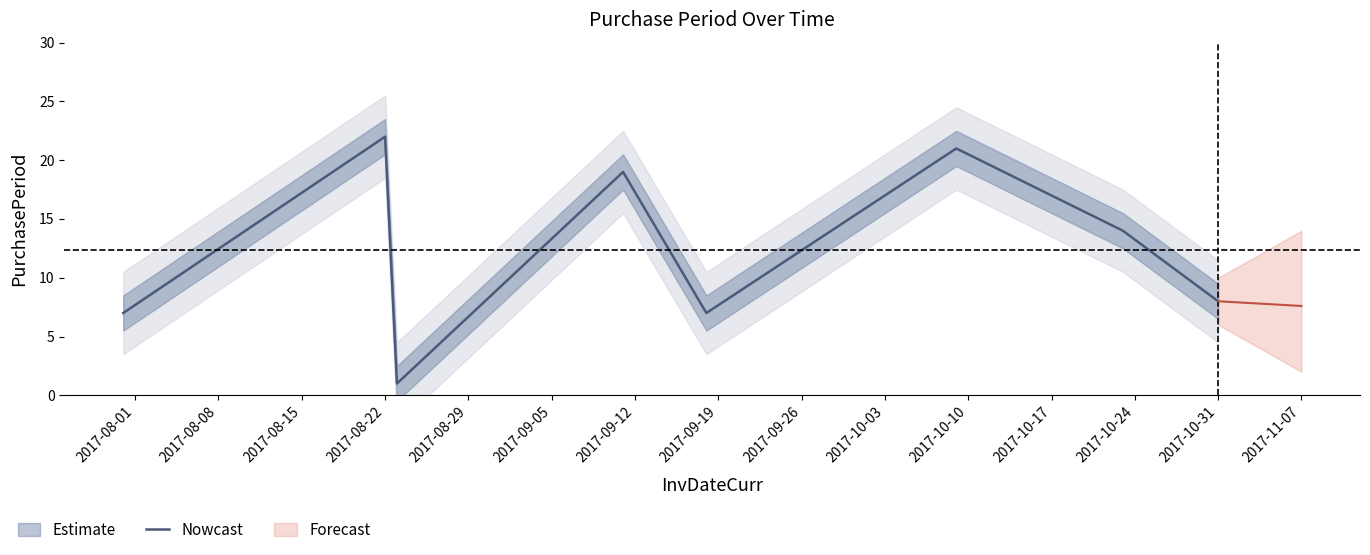

What is the difference between the second highest and second lowest values?

14